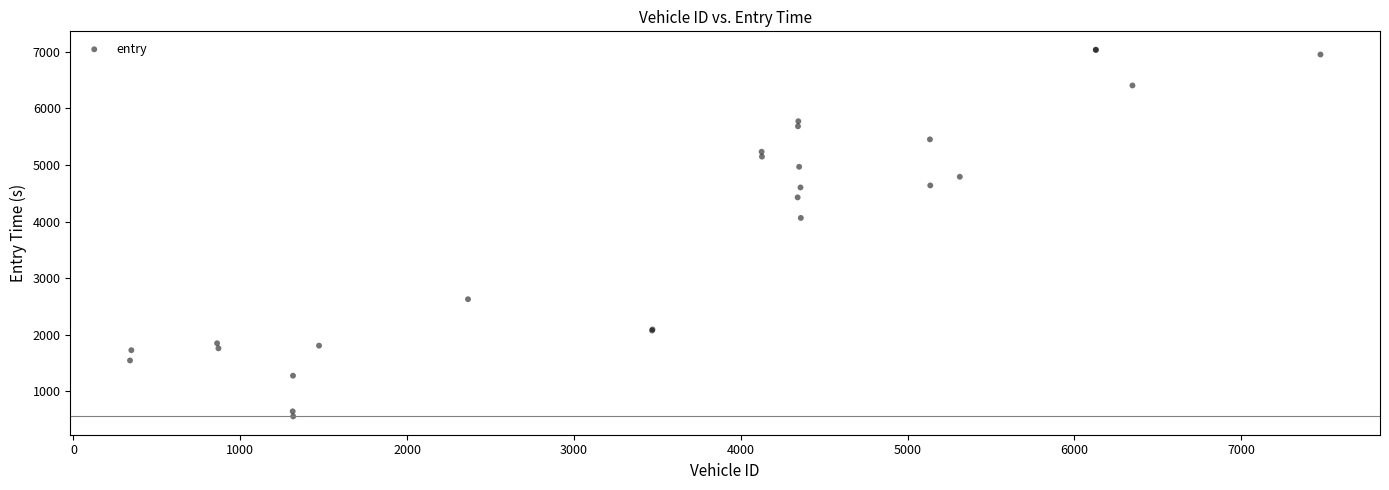

What Y value in the scatter plot is closest to 3797?

4064.5